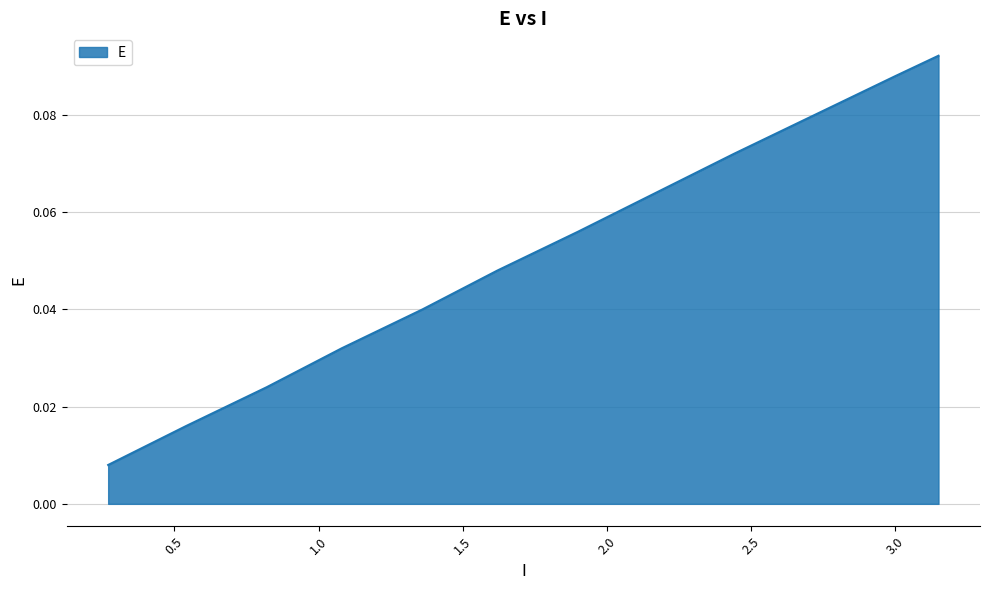

List the labels in order of value, largest first.

3.15, 3.0, 2.72, 2.44, 2.17, 1.9, 1.62, 1.36, 1.08, 0.82, 0.54, 0.27